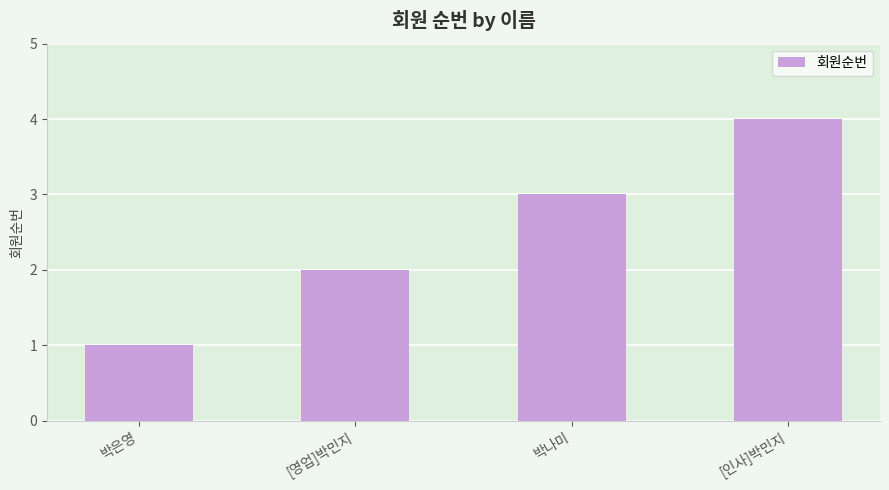

What position from the right is 박나미?

2